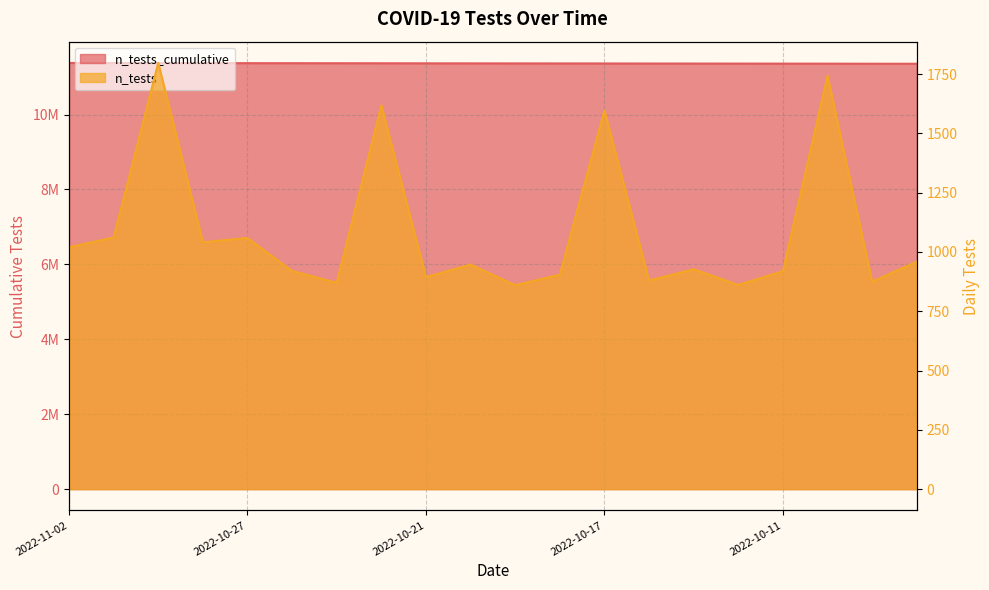

Which series has the largest total across all categories?

n_tests_cumulative